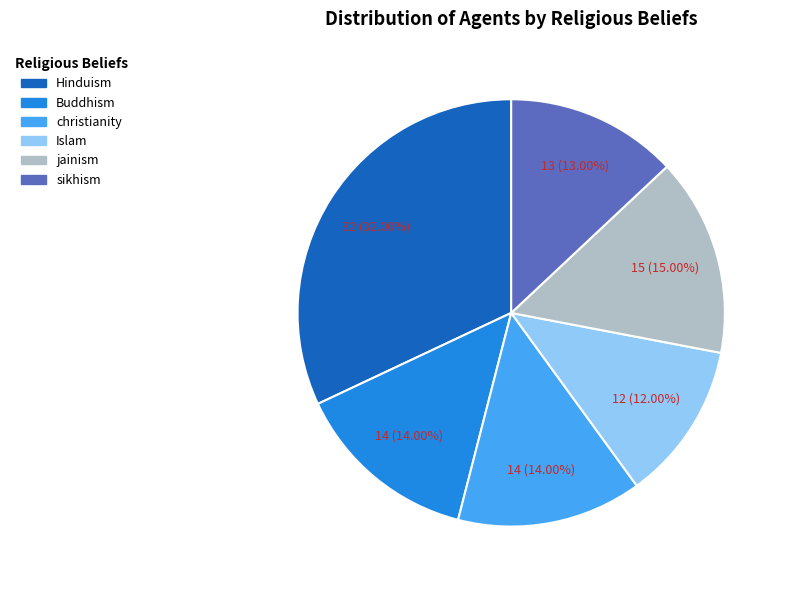

To the nearest percent, what is the difference between the largest and smallest slice percentages?

20%